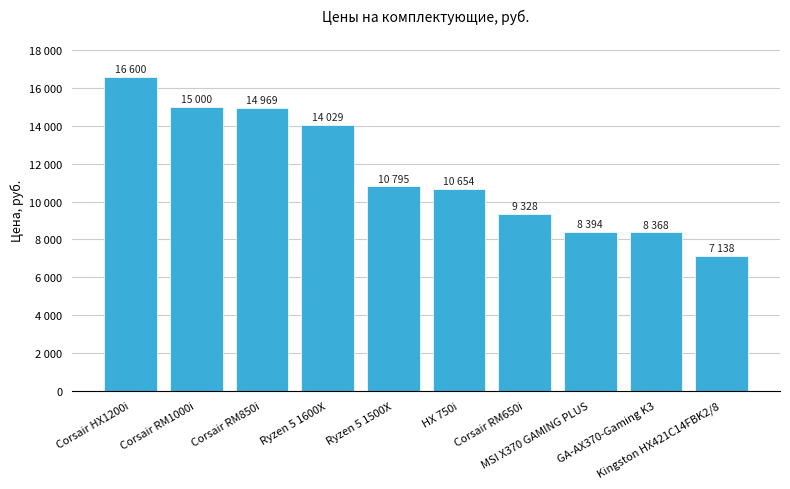

Reading left to right, list all the values displayed in this chart.

Corsair HX1200i=16600	Corsair RM1000i=15000	Corsair RM850i=14969	Ryzen 5 1600X=14029	Ryzen 5 1500X=10795	HX 750i=10654	Corsair RM650i=9328	MSI X370 GAMING PLUS=8394	GA-AX370-Gaming K3=8368	Kingston HX421C14FBK2/8=7138